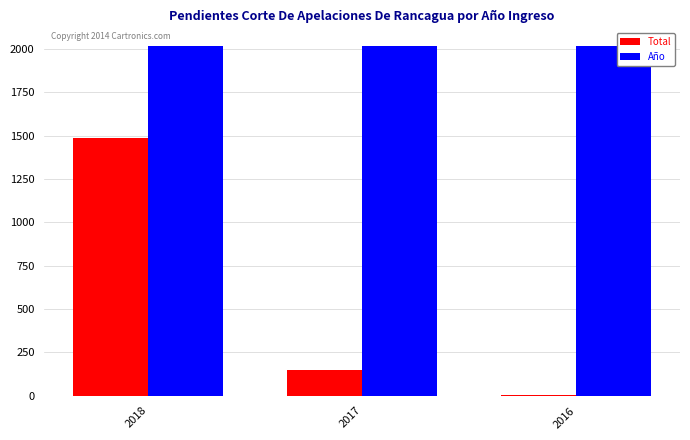

How many groups of bars are there?

3